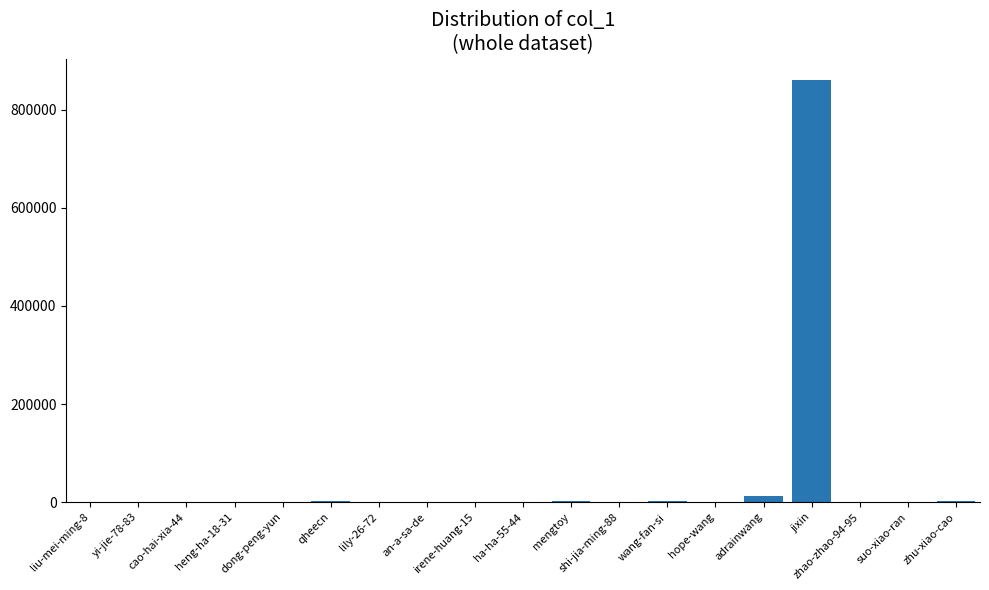

What is the average value?

46509